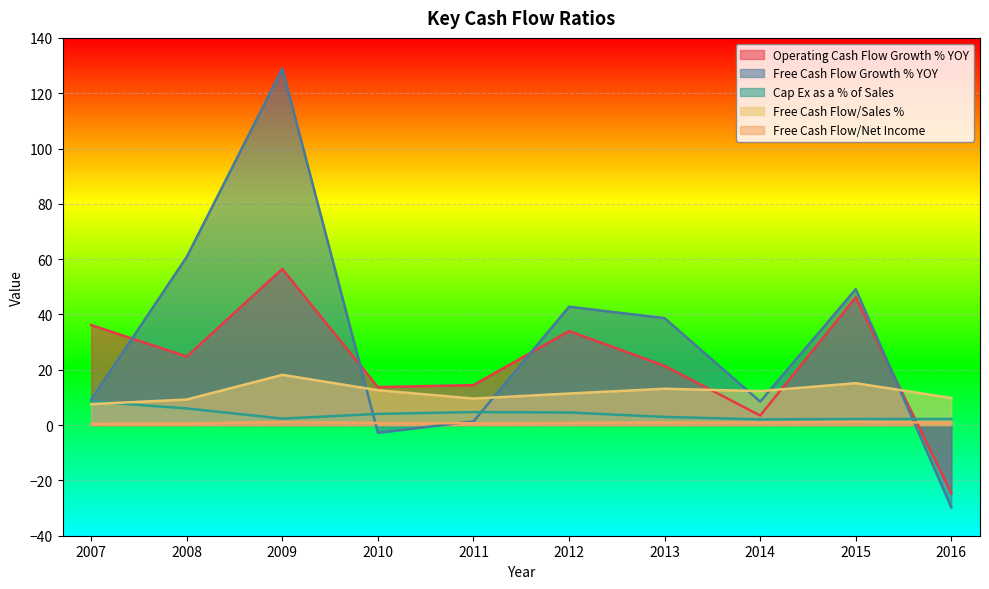

True or false: Free Cash Flow Growth % YOY has a value of 91.1 at 2008.

False